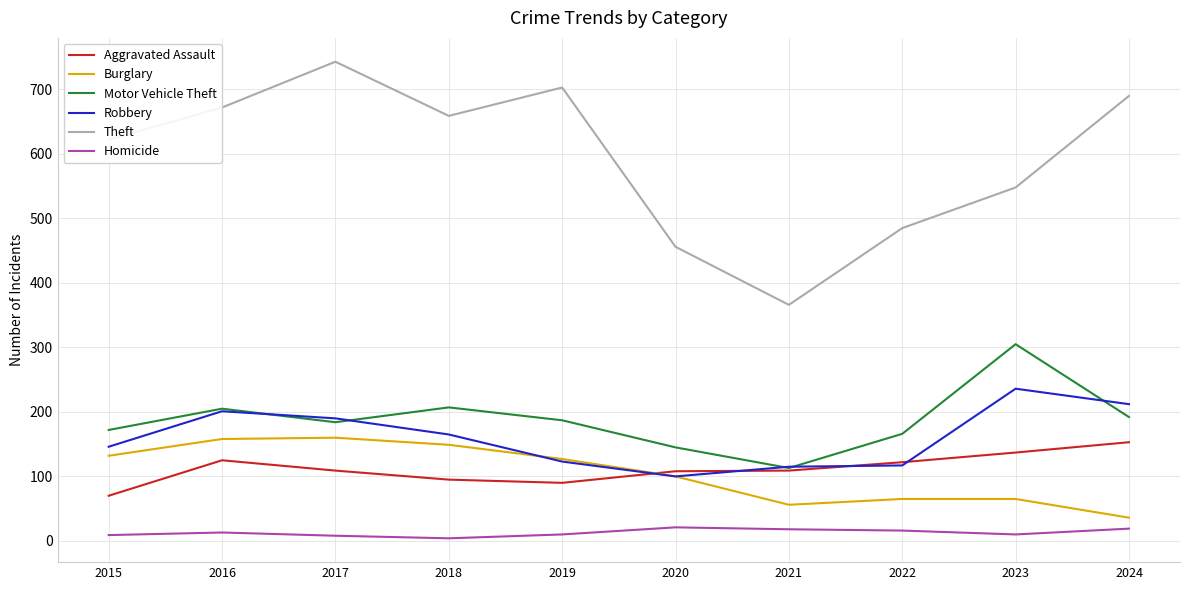

Rank the series by their maximum value, from highest to lowest.

Theft, Motor Vehicle Theft, Robbery, Burglary, Aggravated Assault, Homicide